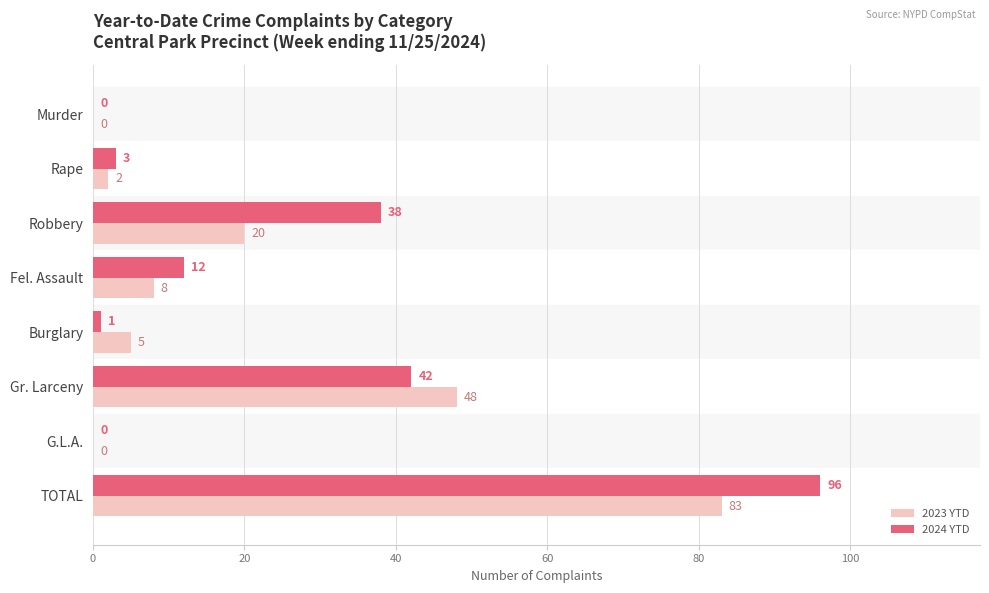

How many positive values does the 2023 YTD series have?

6